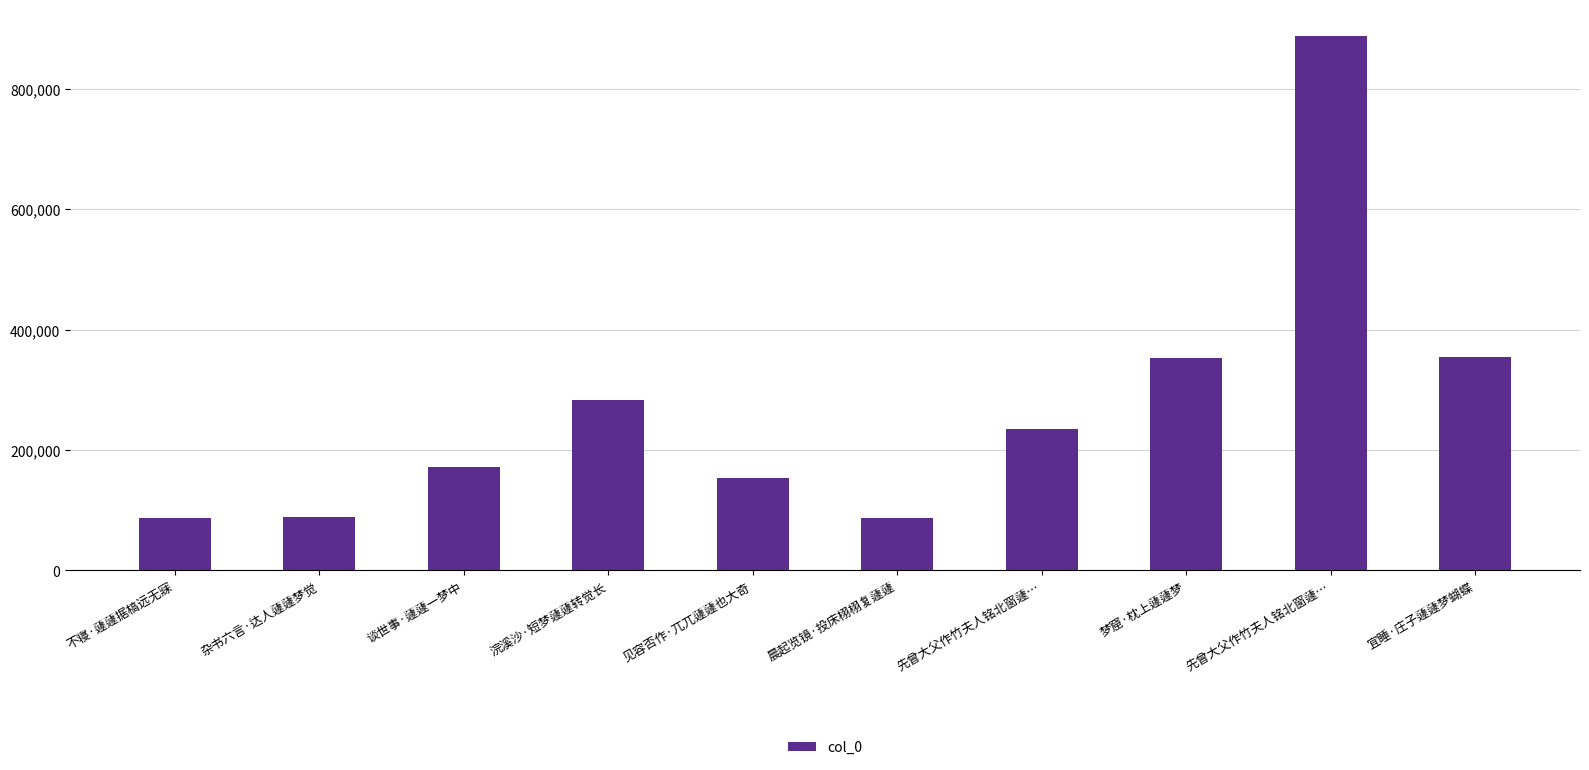

How many data points are less than 235323?

5